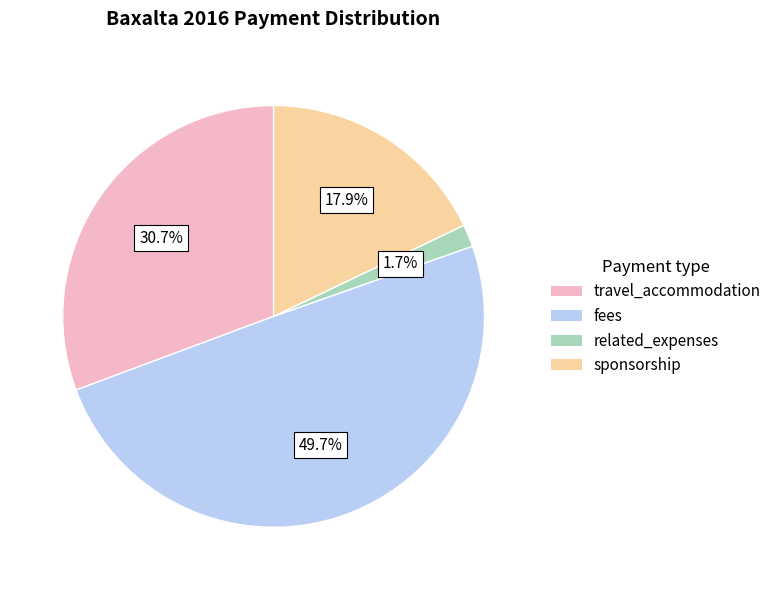

Between fees and related_expenses, which is larger?

fees